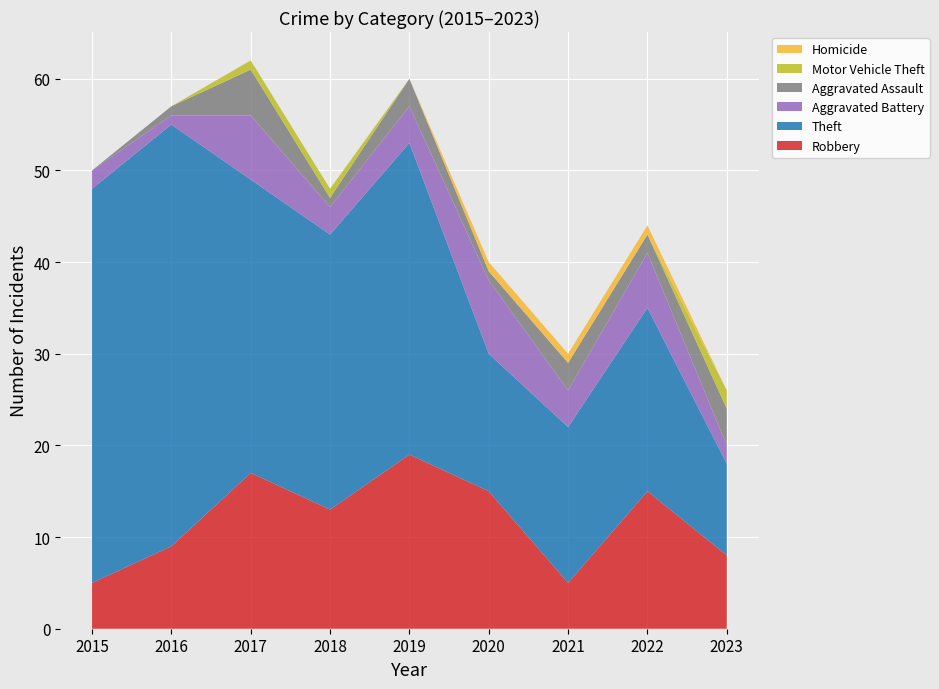

Reading left to right, what are all the values shown in this chart?

Robbery: 5	9	17	13	19	15	5	15	8
Theft: 43	46	32	30	34	15	17	20	10
Aggravated Battery: 2	1	7	3	4	8	4	6	2
Aggravated Assault: 0	1	5	1	3	1	3	2	4
Motor Vehicle Theft: 0	0	1	1	0	0	0	0	2
Homicide: 0	0	0	0	0	1	1	1	0